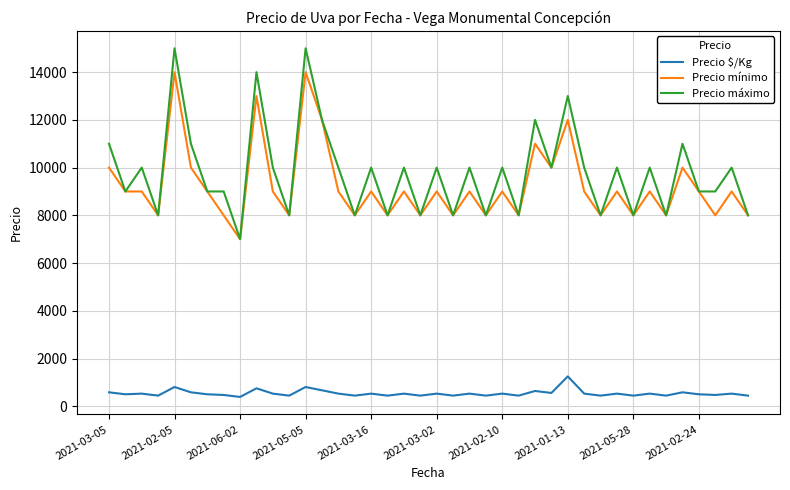

What is the sum of all Precio mínimo values?

370000